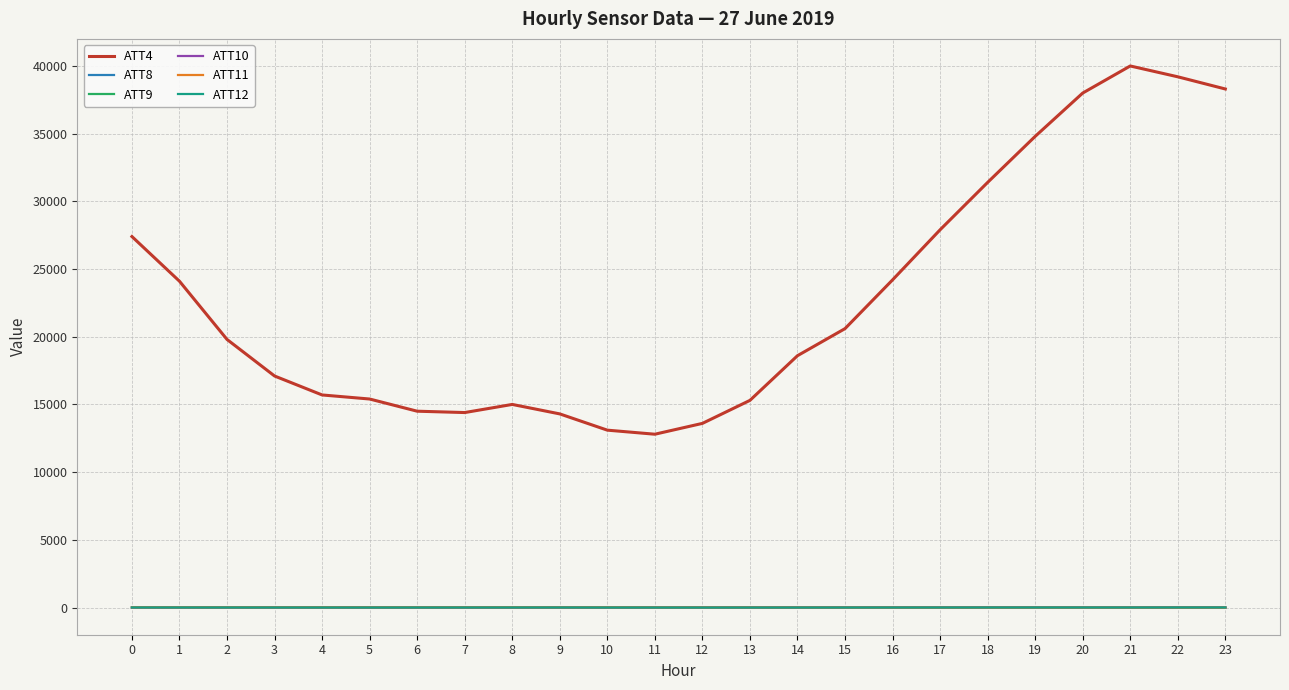

Which series changed the most between 0 and 12?

ATT4